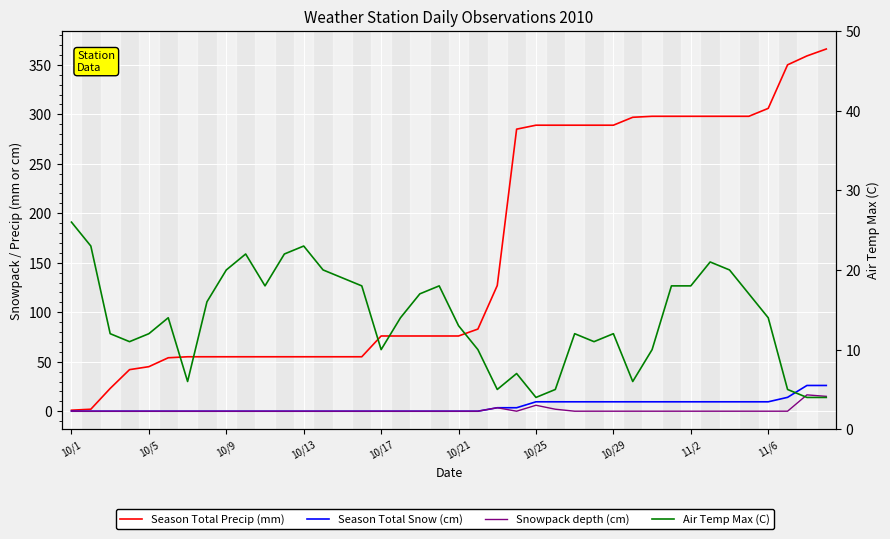

Reading left to right, transcribe all the data shown in this chart.

Season Total Precip (mm): 1.0	2.0	23.0	42.0	45.0	54.0	55.0	55.0	55.0	55.0	55.0	55.0	55.0	55.0	55.0	55.0	76.0	76.0	76.0	76.0	76.0	83.0	127.0	285.0	289.0	289.0	289.0	289.0	289.0	297.0	298.0	298.0	298.0	298.0	298.0	298.0	306.0	350.0	359.0	366.0
Season Total Snow (cm): 0.0	0.0	0.0	0.0	0.0	0.0	0.0	0.0	0.0	0.0	0.0	0.0	0.0	0.0	0.0	0.0	0.0	0.0	0.0	0.0	0.0	0.0	3.5	3.5	9.5	9.5	9.5	9.5	9.5	9.5	9.5	9.5	9.5	9.5	9.5	9.5	9.5	14.0	26.0	26.0
Snowpack depth (cm): 0.0	0.0	0.0	0.0	0.0	0.0	0.0	0.0	0.0	0.0	0.0	0.0	0.0	0.0	0.0	0.0	0.0	0.0	0.0	0.0	0.0	0.0	3.5	0.0	6.0	2.0	0.0	0.0	0.0	0.0	0.0	0.0	0.0	0.0	0.0	0.0	0.0	0.0	16.5	15.0
Air Temp Max (C): 26.0	23.0	12.0	11.0	12.0	14.0	6.0	16.0	20.0	22.0	18.0	22.0	23.0	20.0	19.0	18.0	10.0	14.0	17.0	18.0	13.0	10.0	5.0	7.0	4.0	5.0	12.0	11.0	12.0	6.0	10.0	18.0	18.0	21.0	20.0	17.0	14.0	5.0	4.0	4.0